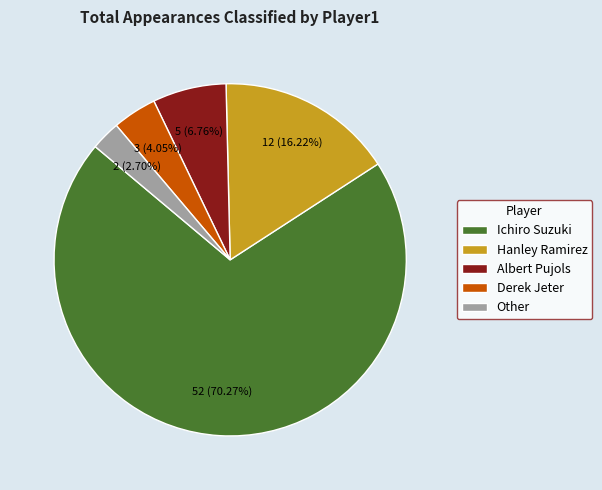

Does Ichiro Suzuki account for over 50% of the chart?

Yes